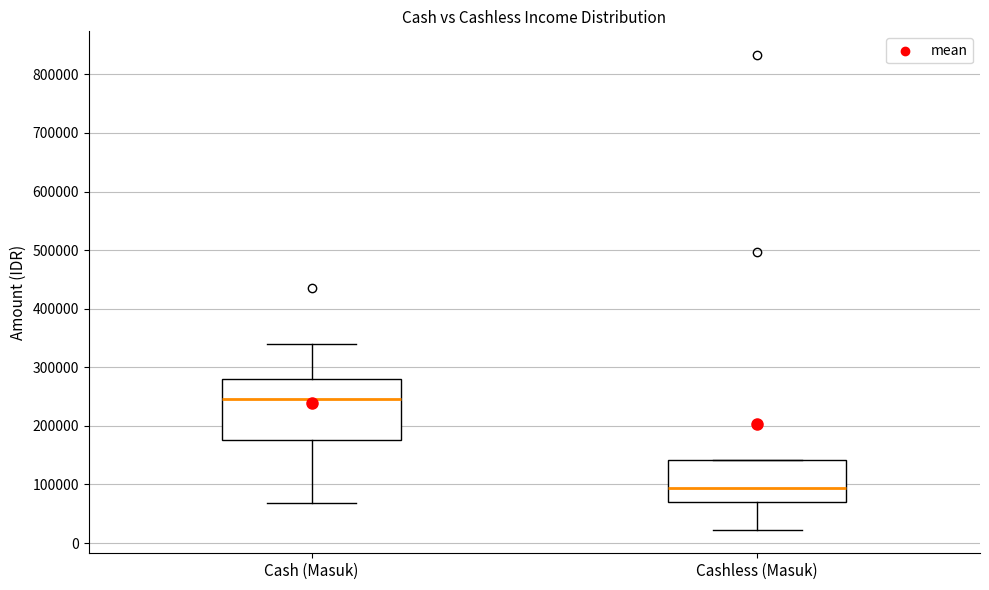

Where does the median line of the box for Cashless (Masuk) sit on the y-axis? The values are not printed on the chart, so give them approximately, as read against the axis.

90000